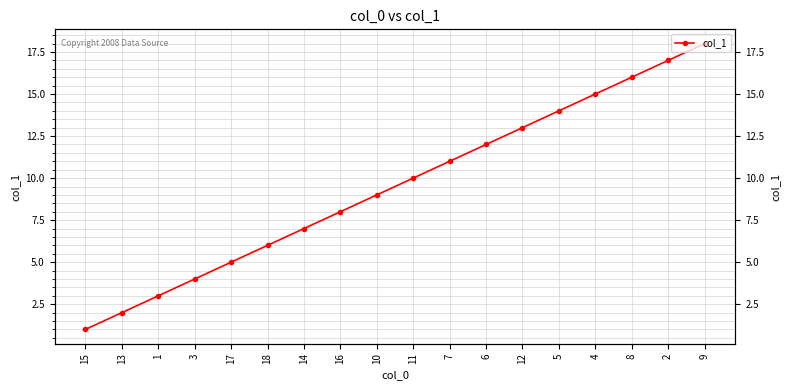

What is the smallest value displayed?

1